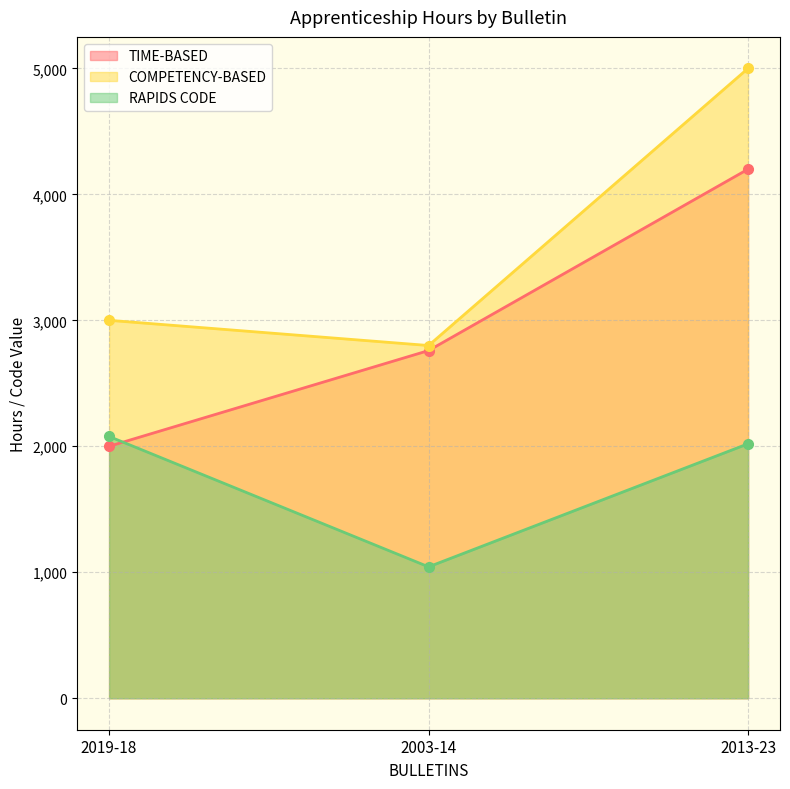

Which has a higher value, 2019-18 or 2013-23?

2013-23